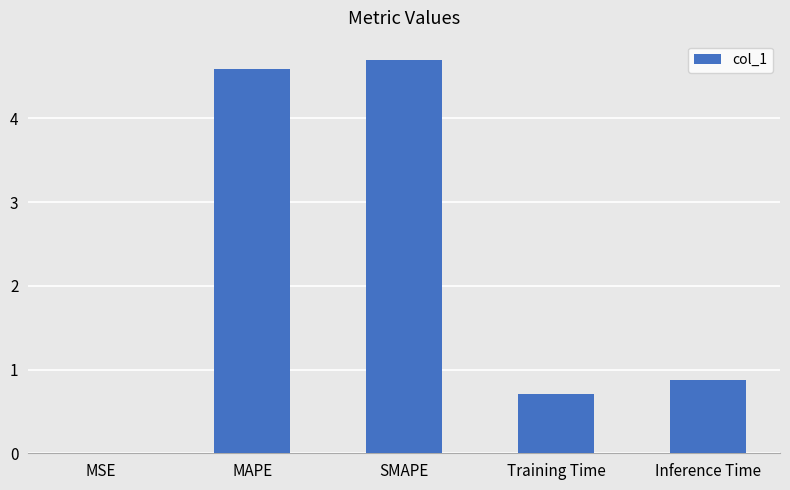

The chart shows a value of 0.2 at Training Time. True or false?

False